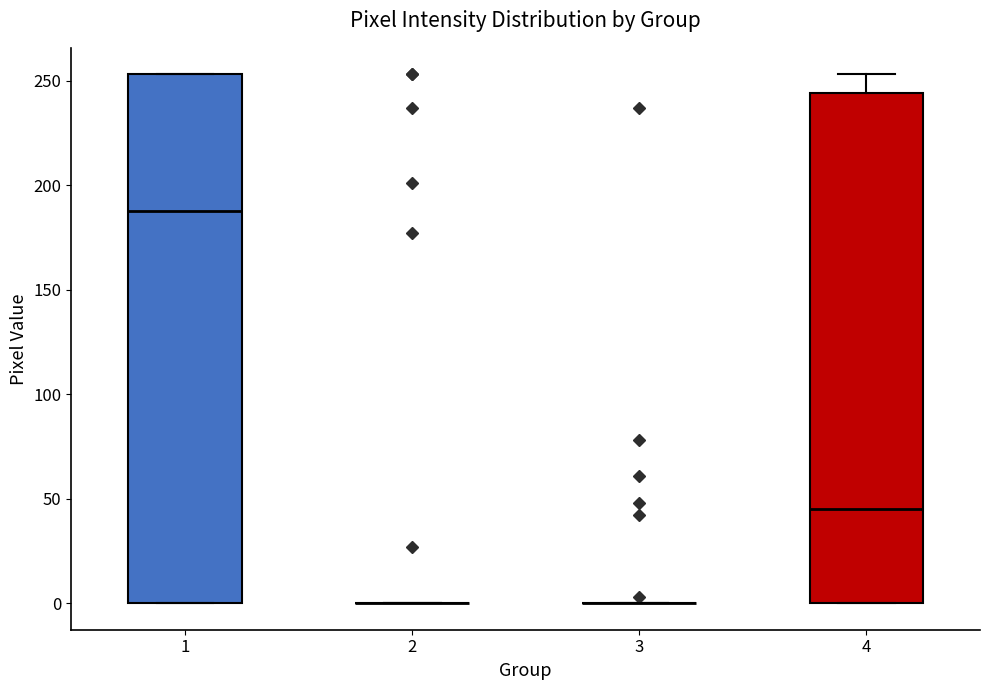

Reading left to right, transcribe this box plot: for each box, give where its median line is, the range the box spans, and where its two whiskers end, as read against the y-axis. The values are not printed on the chart, so give them approximately, as read against the axis.

1: median 190, box 0 to 255, whiskers 0 to 255
2: box collapsed to a line at 0, whiskers 0 to 0
3: box collapsed to a line at 0, whiskers 0 to 0
4: median 45, box 0 to 245, whiskers 0 to 255